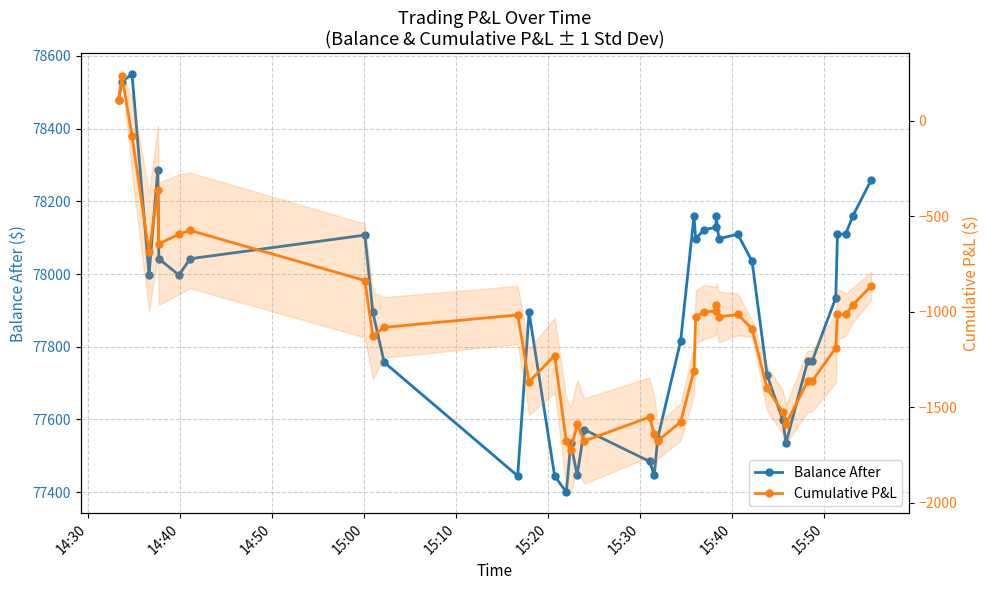

True or false: Balance After and Cumulative P&L cross at least once.

False